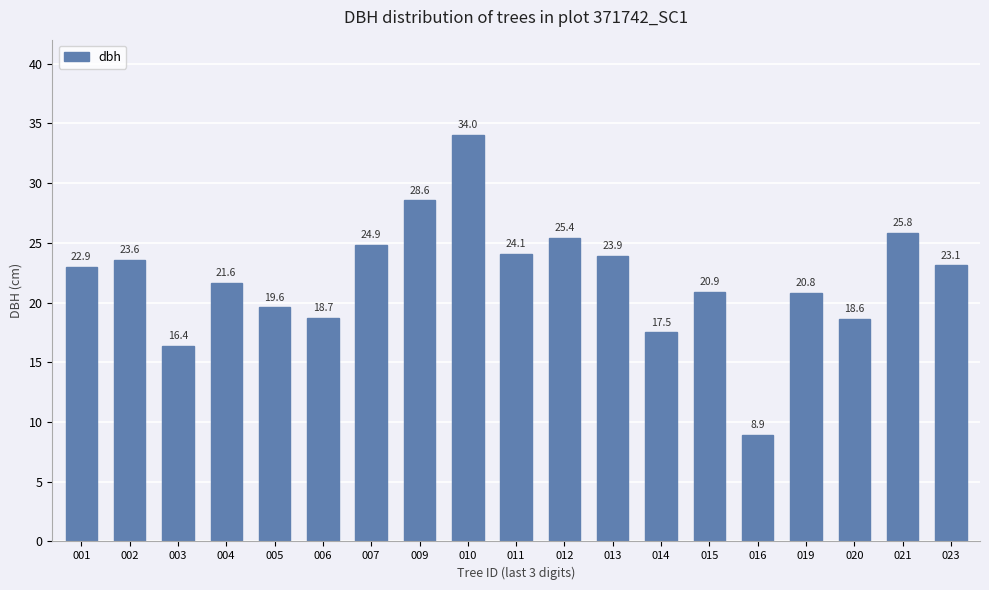

Where is the data nearest to the value 21?

015